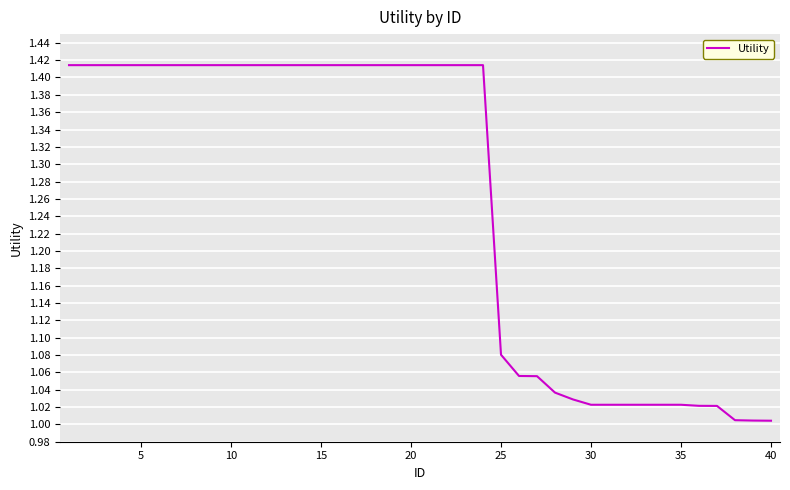

Is it true that the value at 35 is 1.7?

False